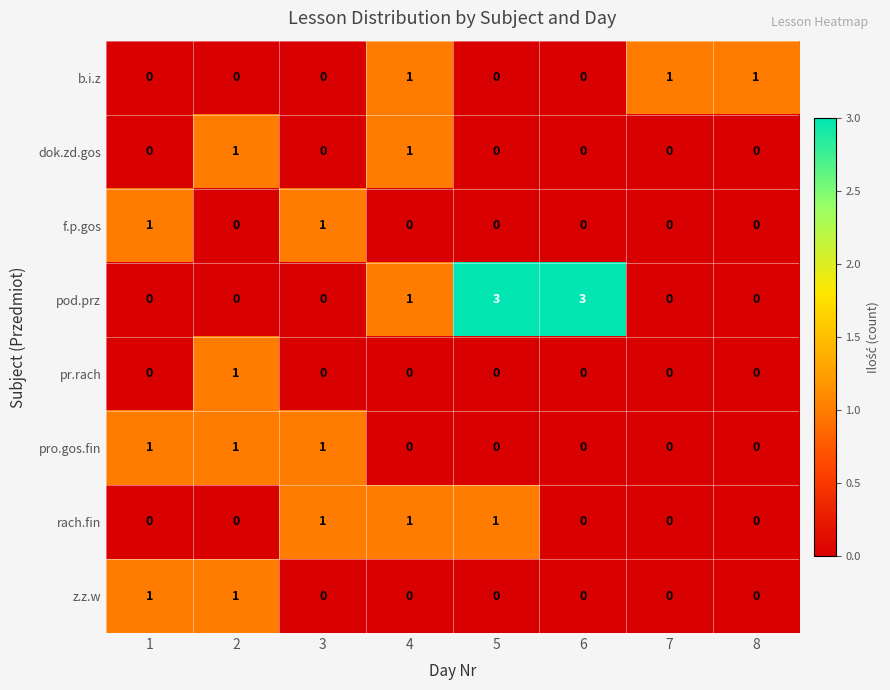

Which series has the widest spread of values?

pod.prz